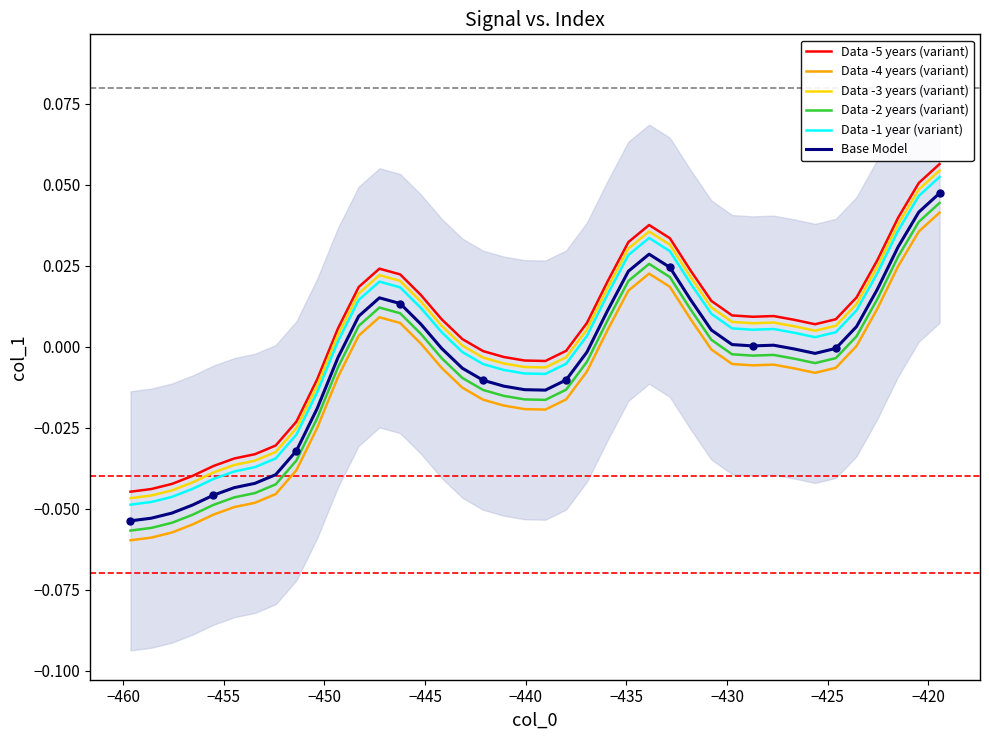

True or false: Data -1 year (variant) and Data -3 years (variant) intersect in this chart.

False